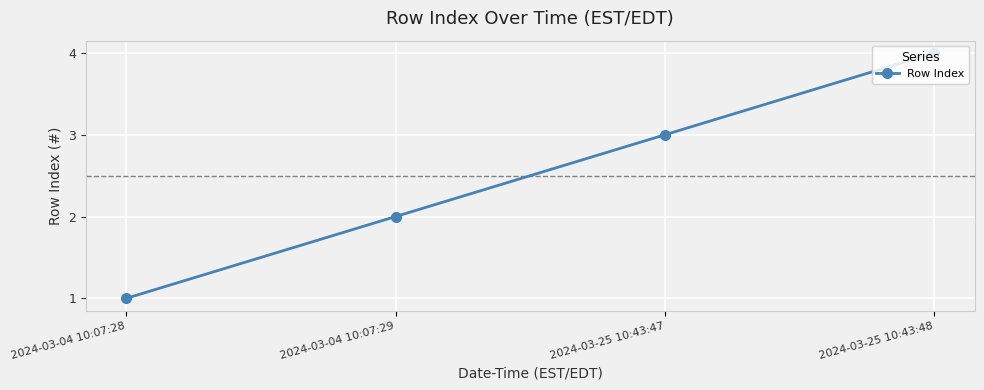

Reading left to right, list all the values displayed in this chart.

2024-03-04 10:07:28=1	2024-03-04 10:07:29=2	2024-03-25 10:43:47=3	2024-03-25 10:43:48=4